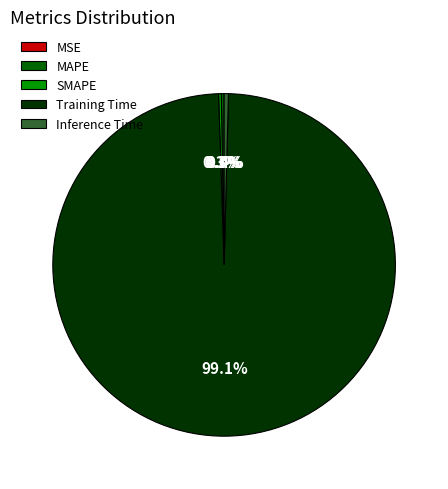

Which slice is the largest?

Training Time